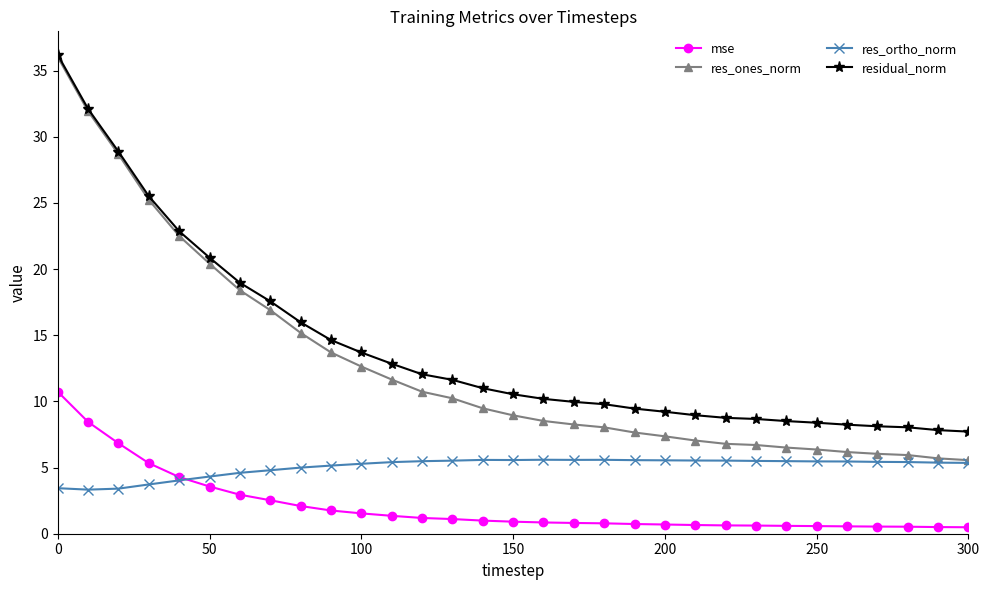

What is the value of the res_ones_norm point at the 19th from the left?

8.0